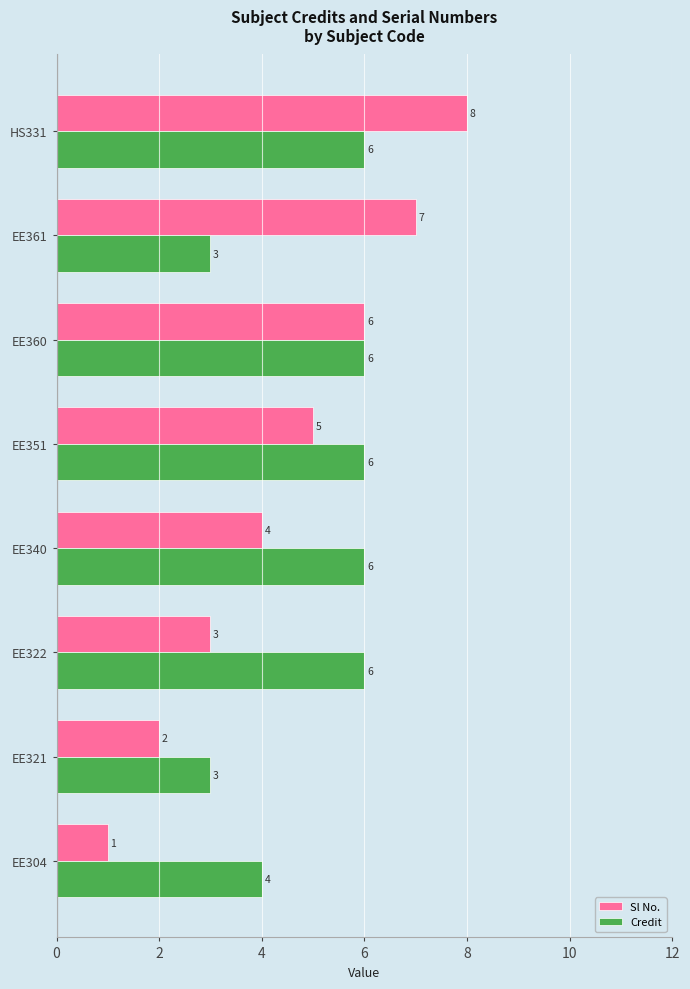

At which label is Sl No. closest to 4?

EE340